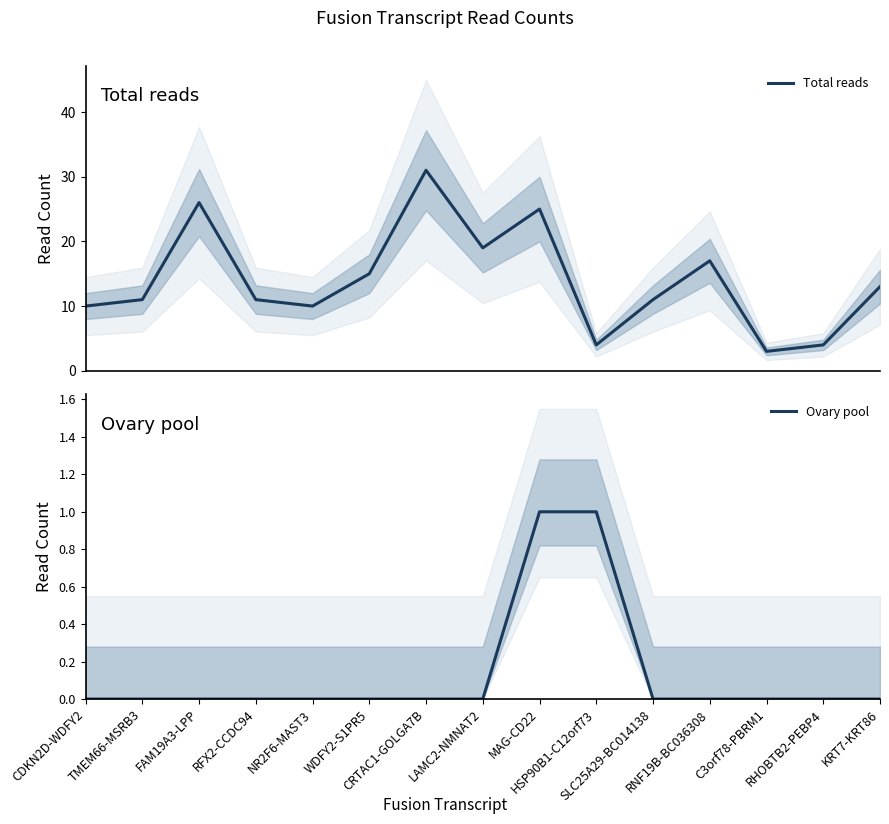

Rank the series by their maximum value, from lowest to highest.

Ovary pool, Total reads